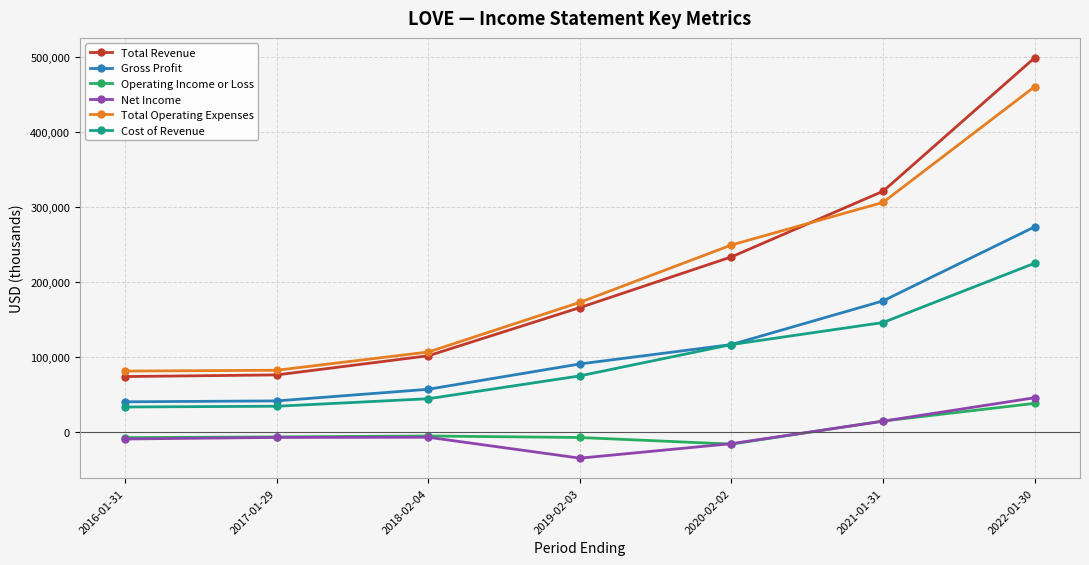

What is the approximate value of Net Income at 2019-02-03?

-34500